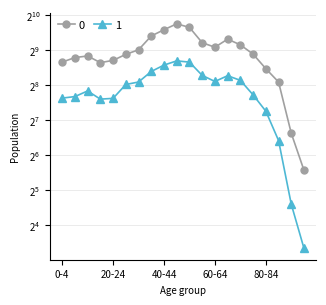

What is the difference between the 0 values at 40-44 and 80-84?

411